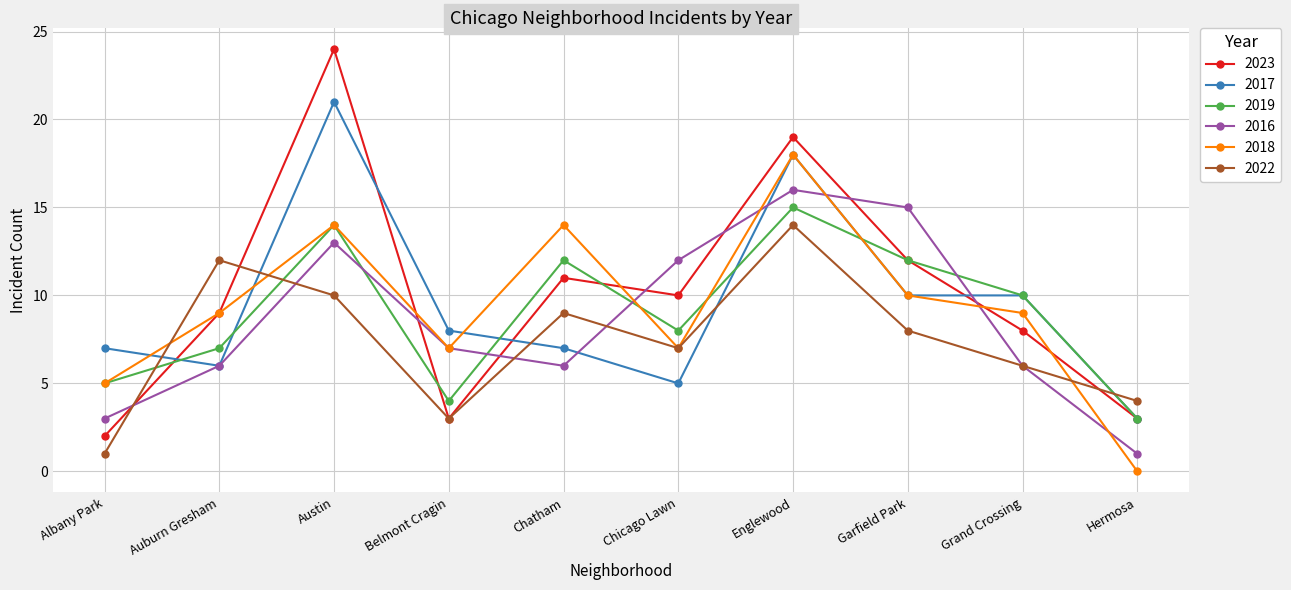

What is the label of the 6th point from the left?

Chicago Lawn